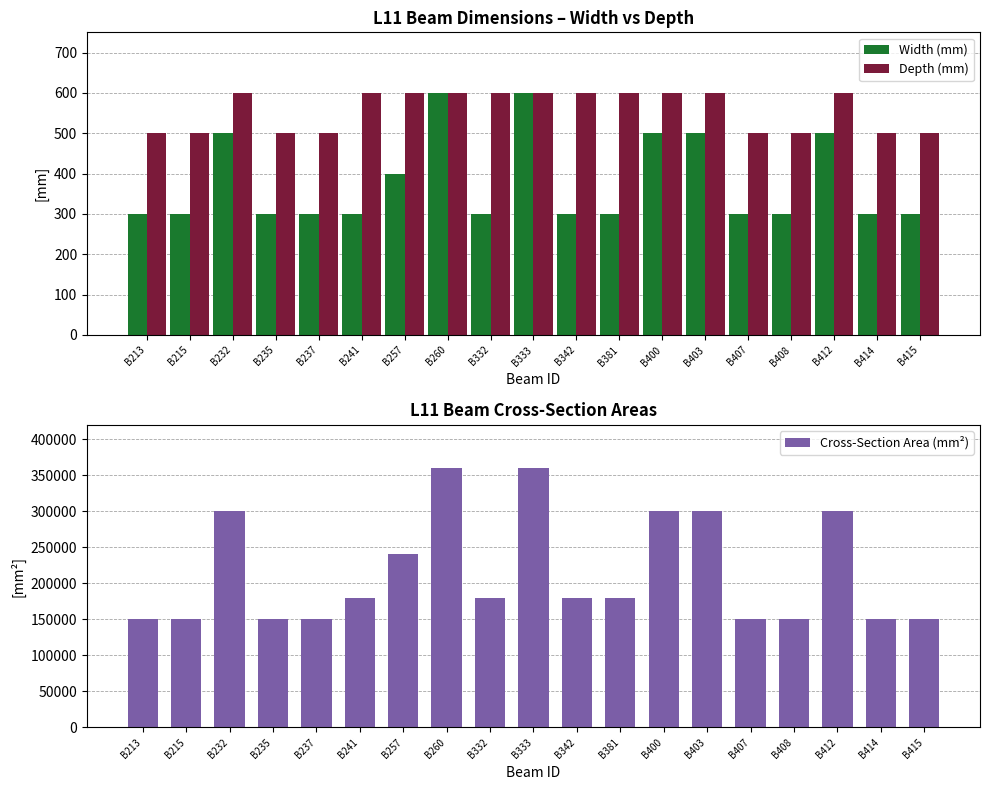

Reading left to right, what are all the values shown in this chart?

Width (mm): B213=300	B215=300	B232=500	B235=300	B237=300	B241=300	B257=400	B260=600	B332=300	B333=600	B342=300	B381=300	B400=500	B403=500	B407=300	B408=300	B412=500	B414=300	B415=300
Depth (mm): B213=500	B215=500	B232=600	B235=500	B237=500	B241=600	B257=600	B260=600	B332=600	B333=600	B342=600	B381=600	B400=600	B403=600	B407=500	B408=500	B412=600	B414=500	B415=500
Cross-Section Area (mm²): B213=150000	B215=150000	B232=300000	B235=150000	B237=150000	B241=180000	B257=240000	B260=360000	B332=180000	B333=360000	B342=180000	B381=180000	B400=300000	B403=300000	B407=150000	B408=150000	B412=300000	B414=150000	B415=150000